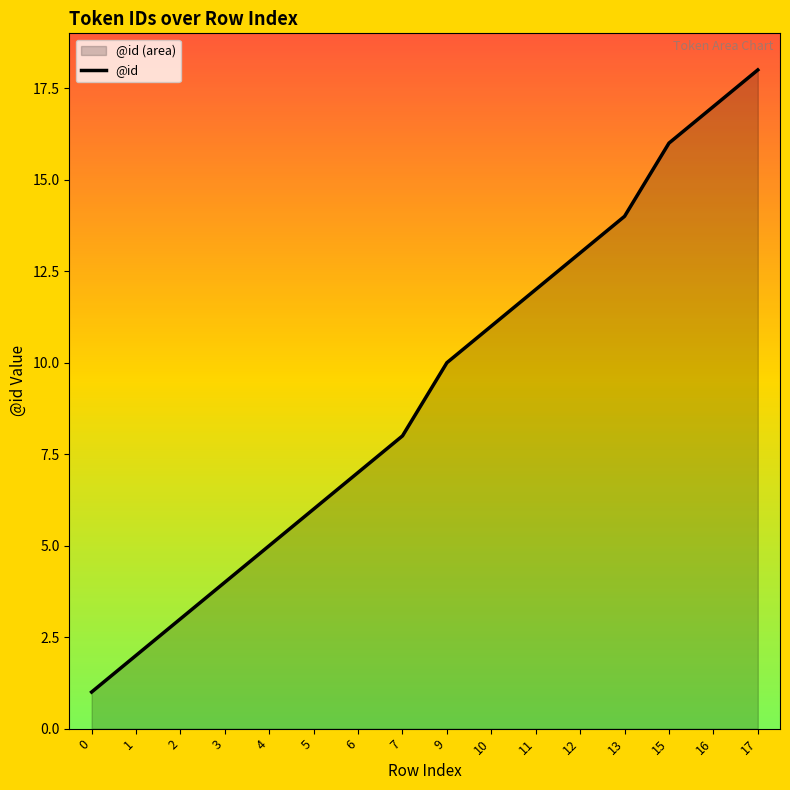

What is the value of the 10th point from the left?

11